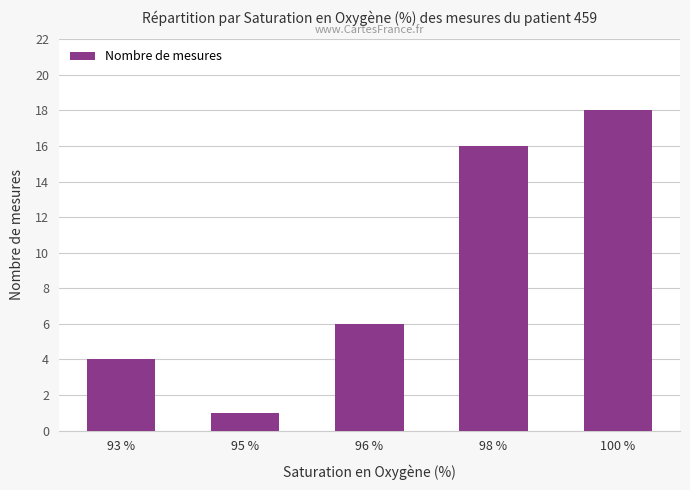

Approximately how many times larger is the value at 95 % compared to 100 %?

0.1